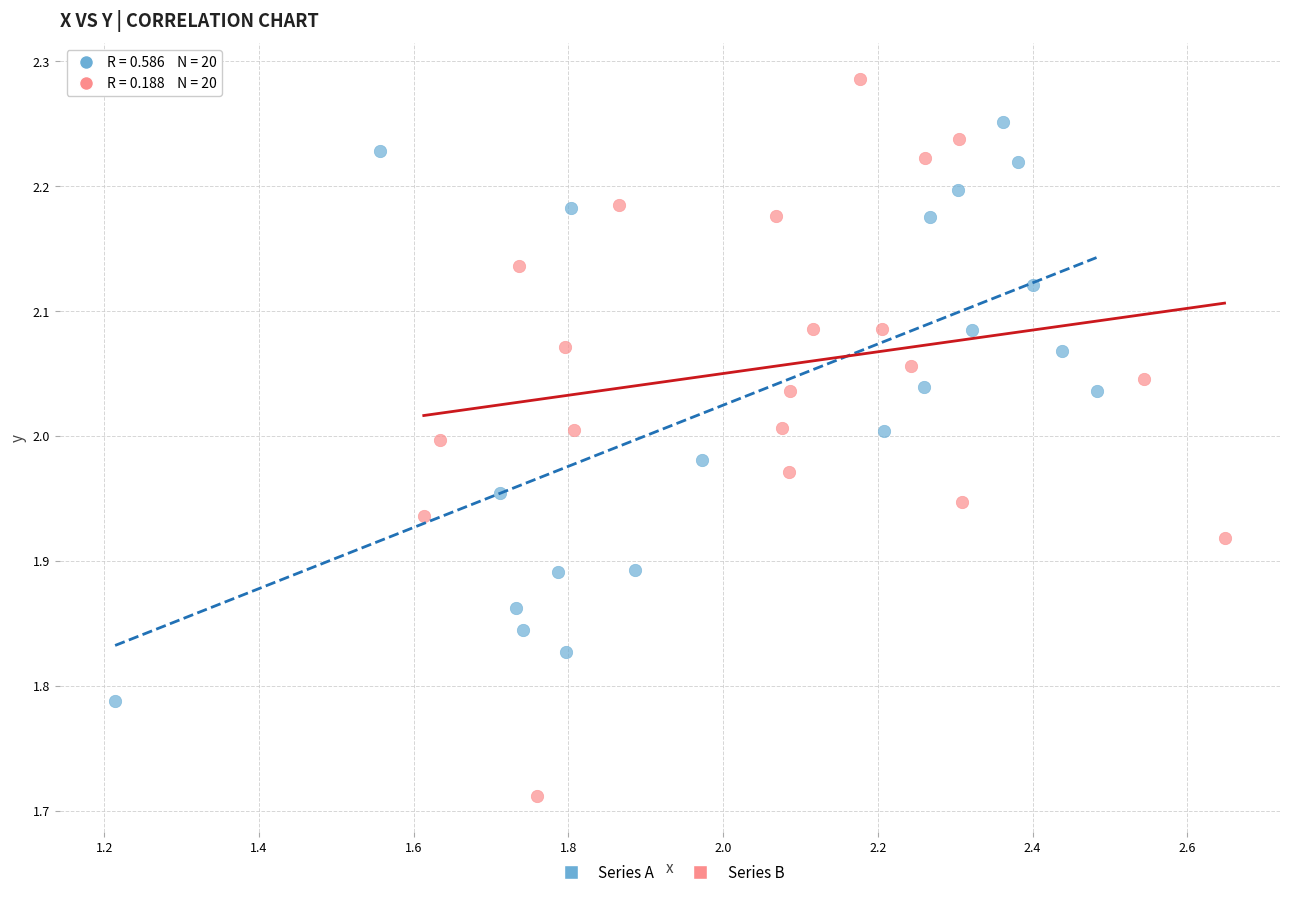

Which series contains the lowest Y value?

Series B